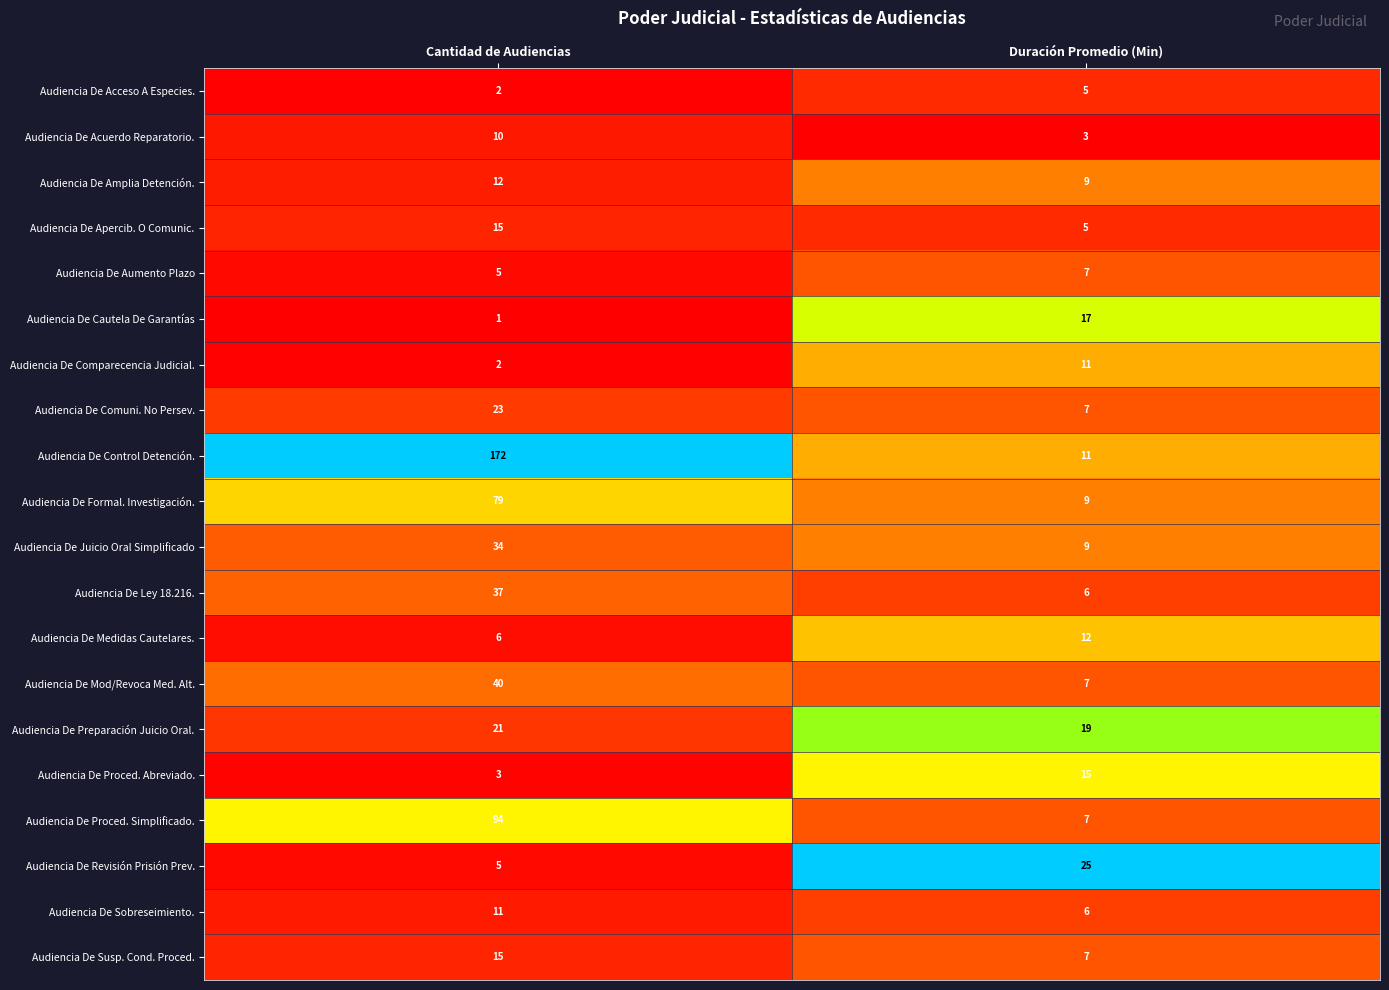

At which category does the chart reach its peak across all series?

Cantidad de Audiencias